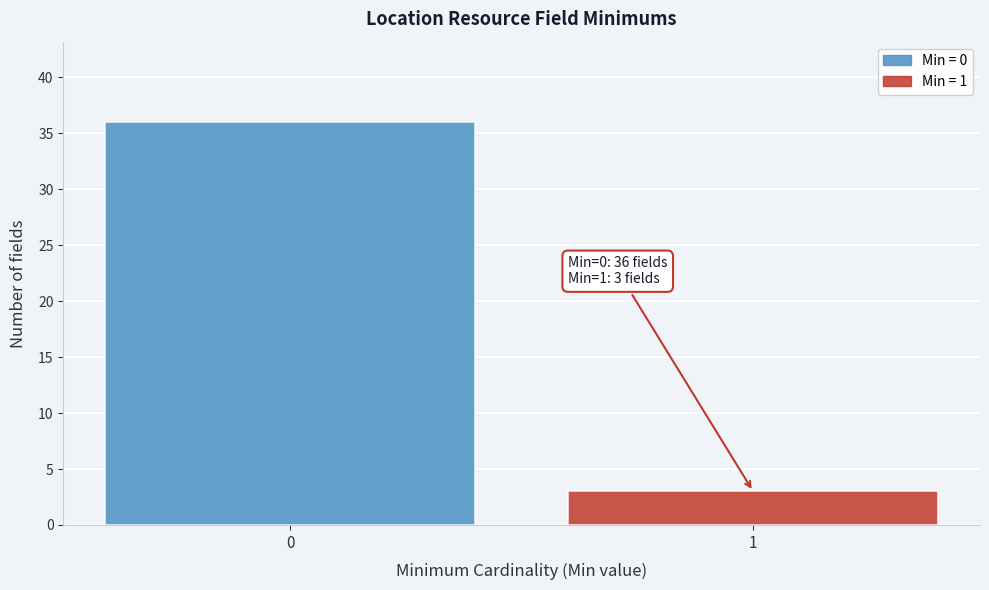

Reading left to right, what are all the values shown in this chart?

36	3